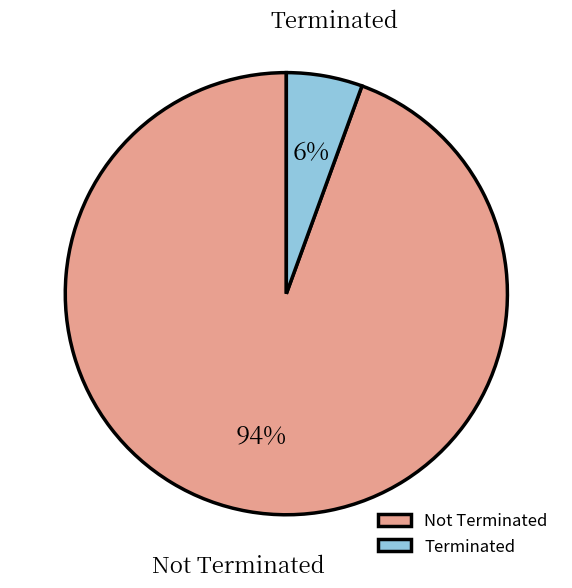

Combined, do Terminated and Not Terminated account for over 50%?

Yes